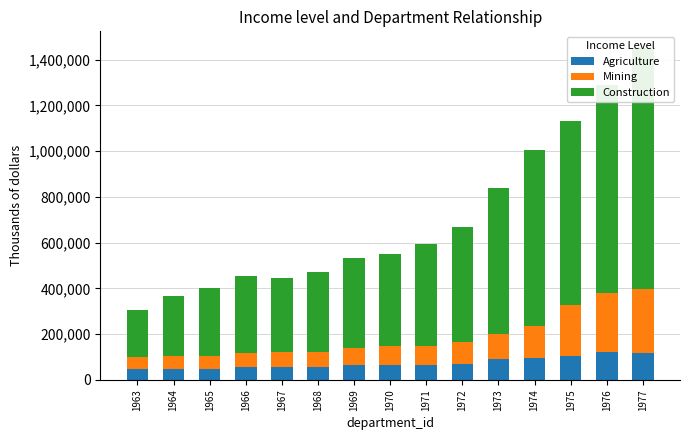

Which series has the largest total across all categories?

Construction